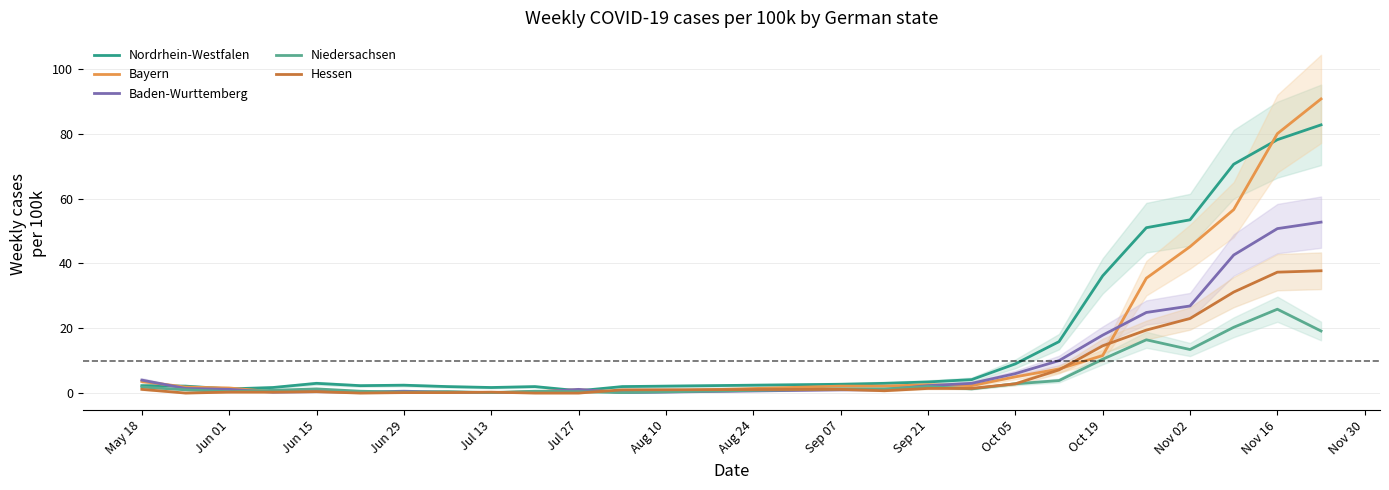

The Hessen series shows 52.8 at Nov 16. True or false?

False